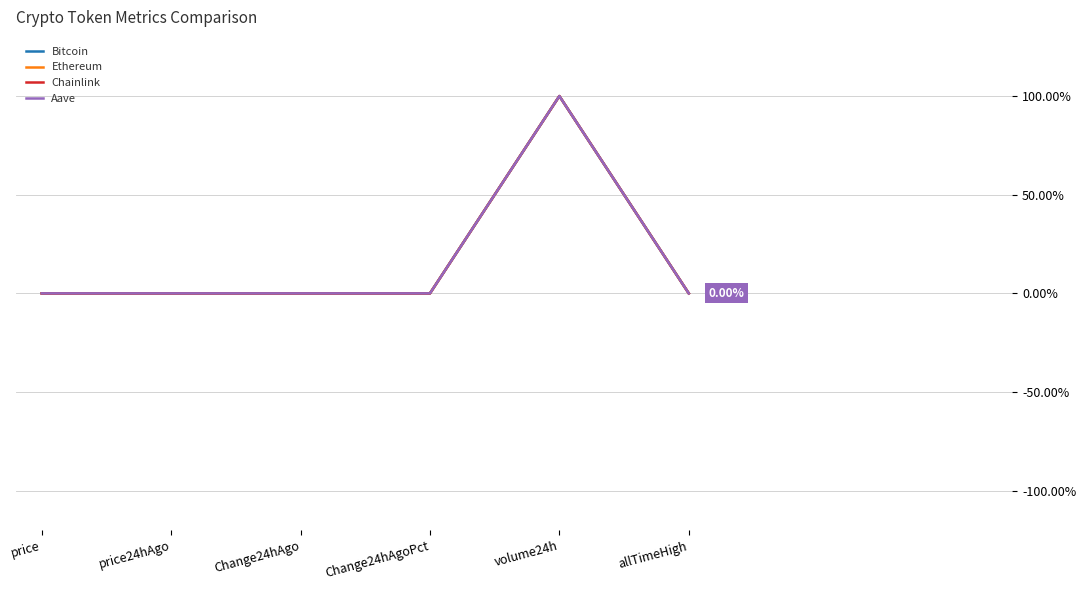

At which category is the sum across all series the highest?

volume24h